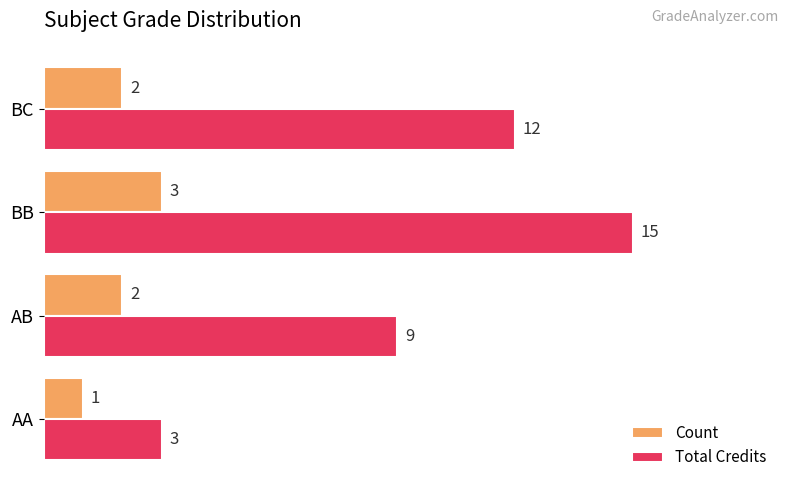

What is the sum of all Count values?

8